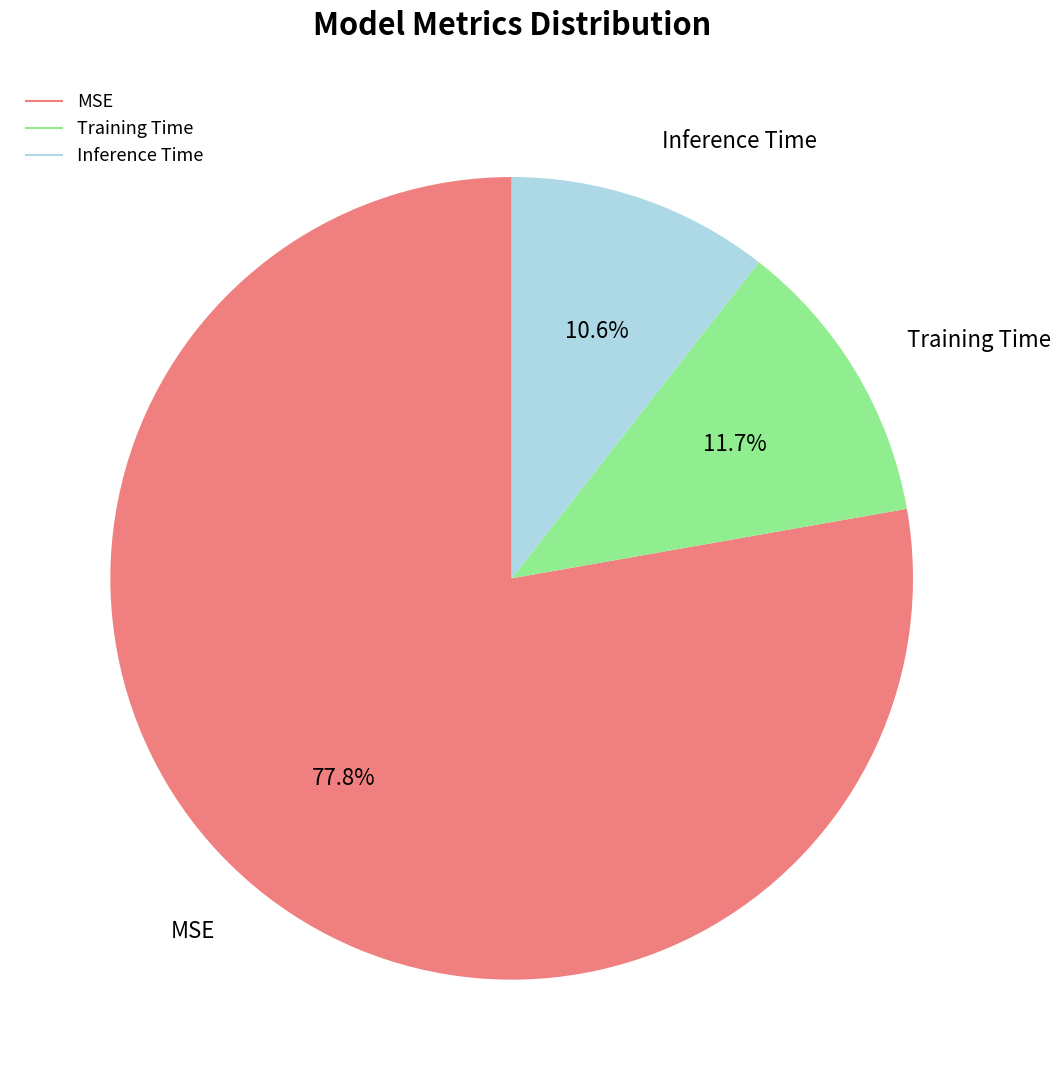

What percentage is the MSE slice, to the nearest percent?

78%